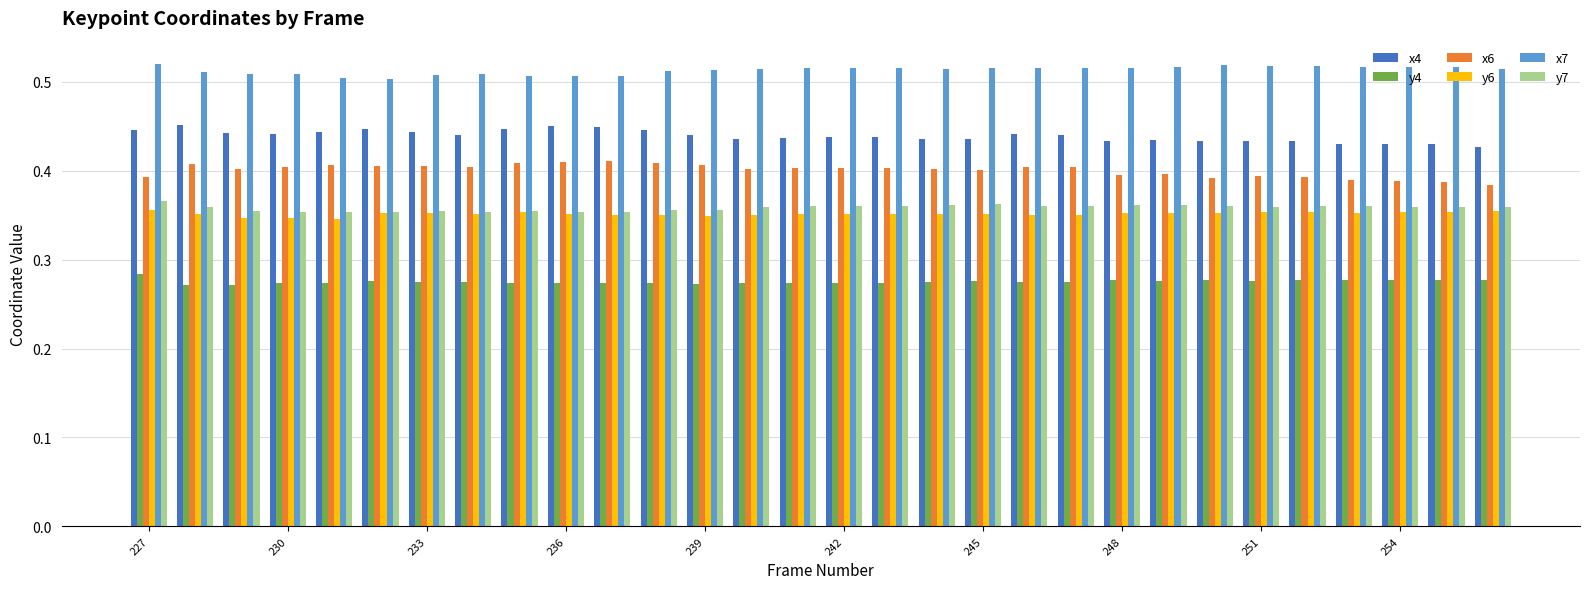

What is the sum of all x7 values?

15.4